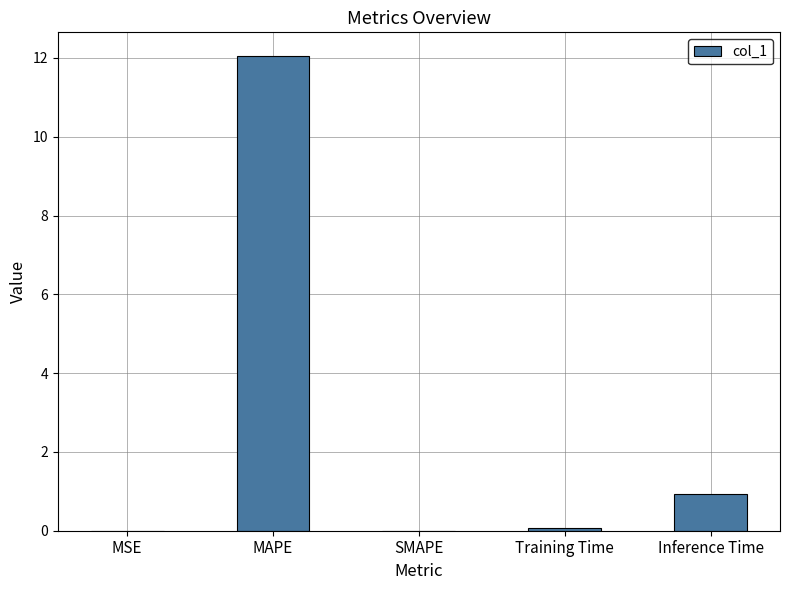

At which label is the value closest to 6?

Inference Time